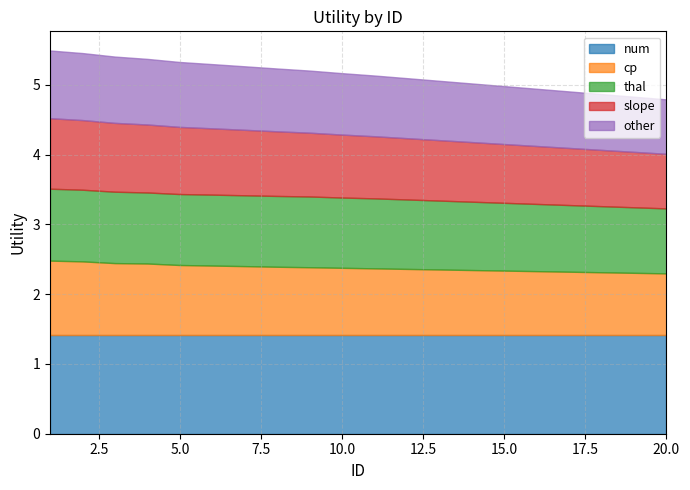

What is the spread (max minus min) of values at 12?

0.6